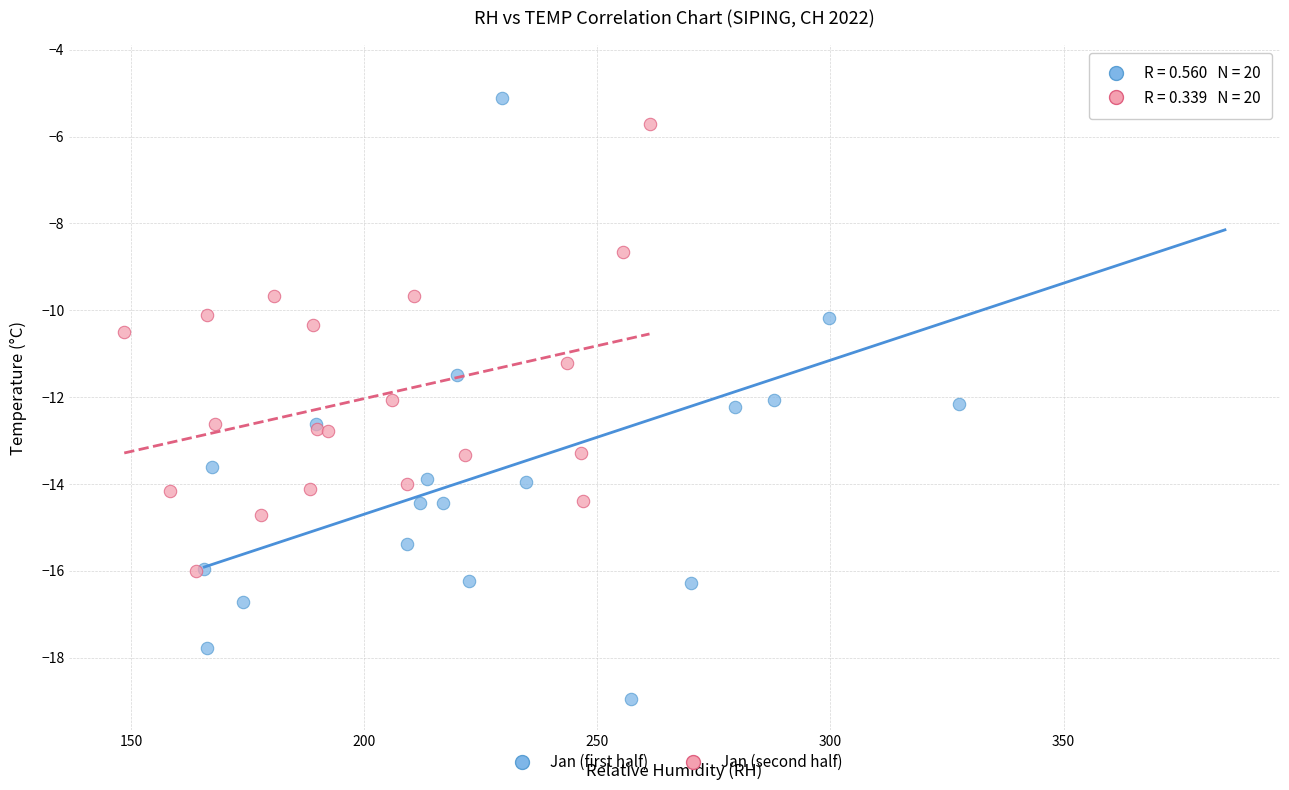

Which series reaches the maximum Y coordinate?

Jan (first half)